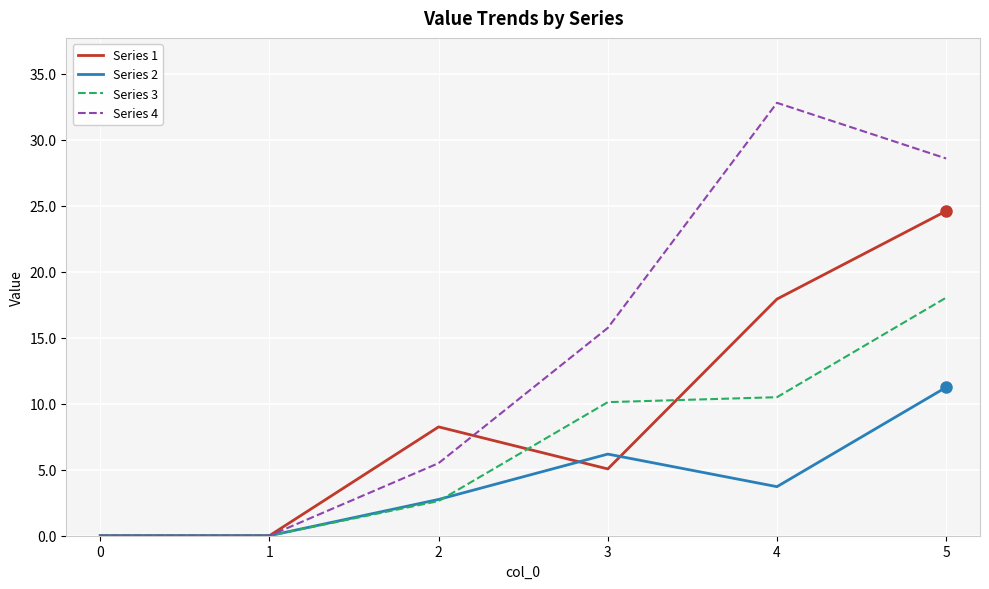

The value of Series 1 at 4 is 24.2. True or false?

False